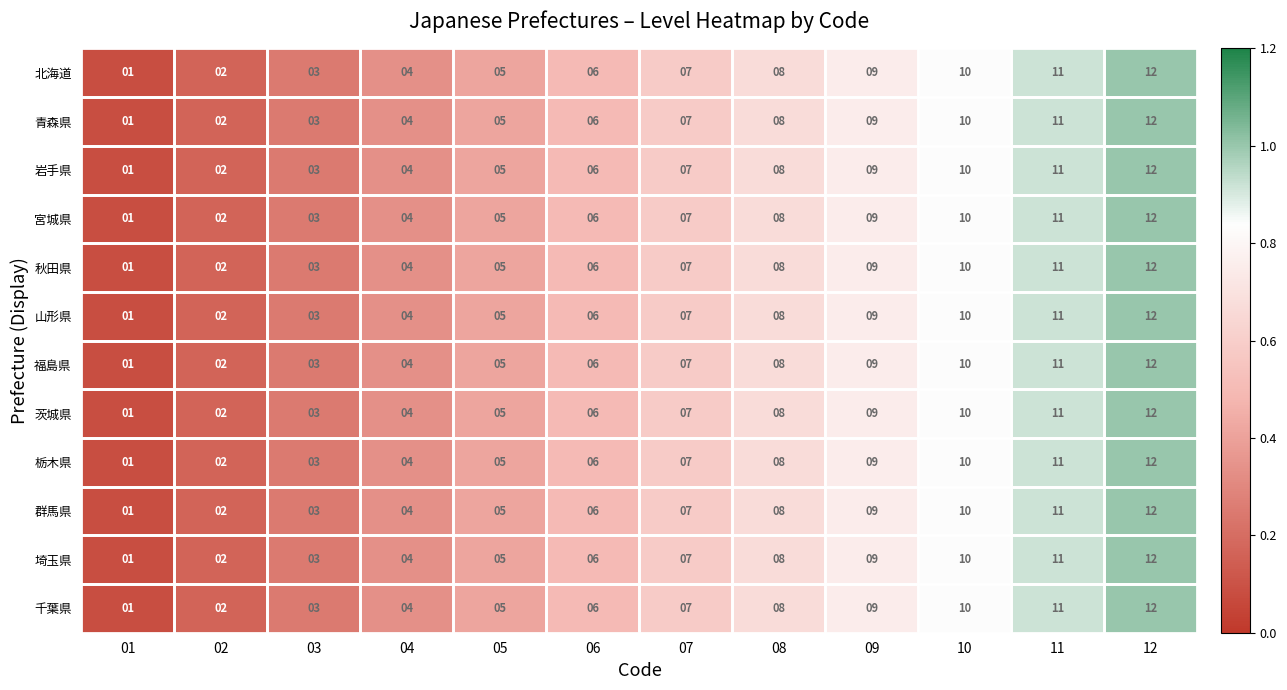

What is the difference between the maximum and minimum values in the 栃木県 series?

11